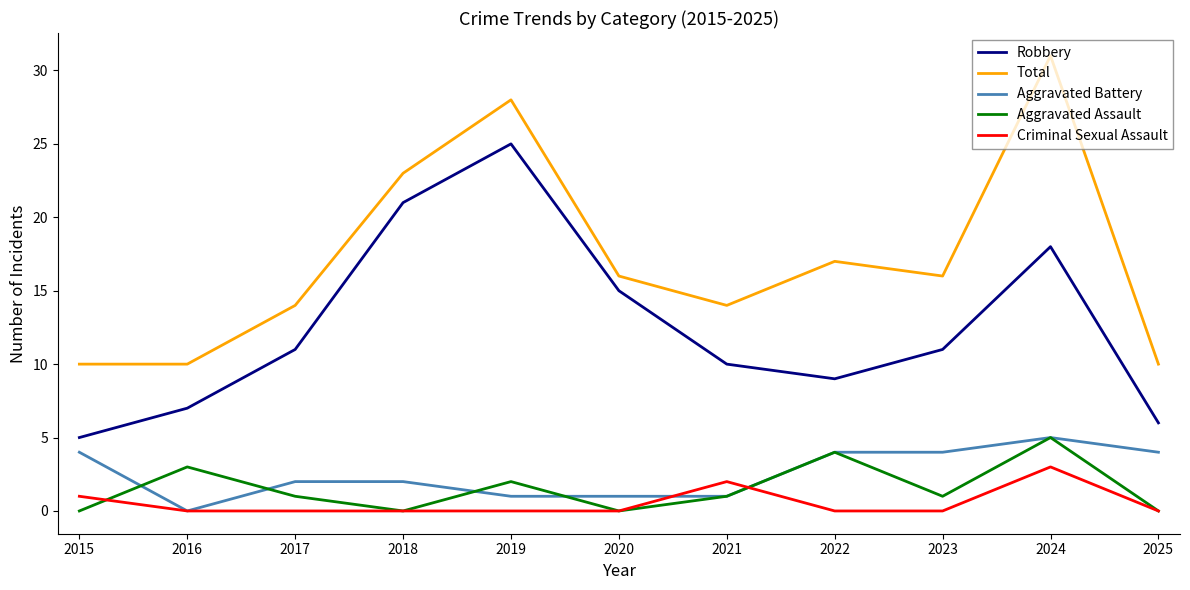

What is the spread (max minus min) of values at 2022?

17